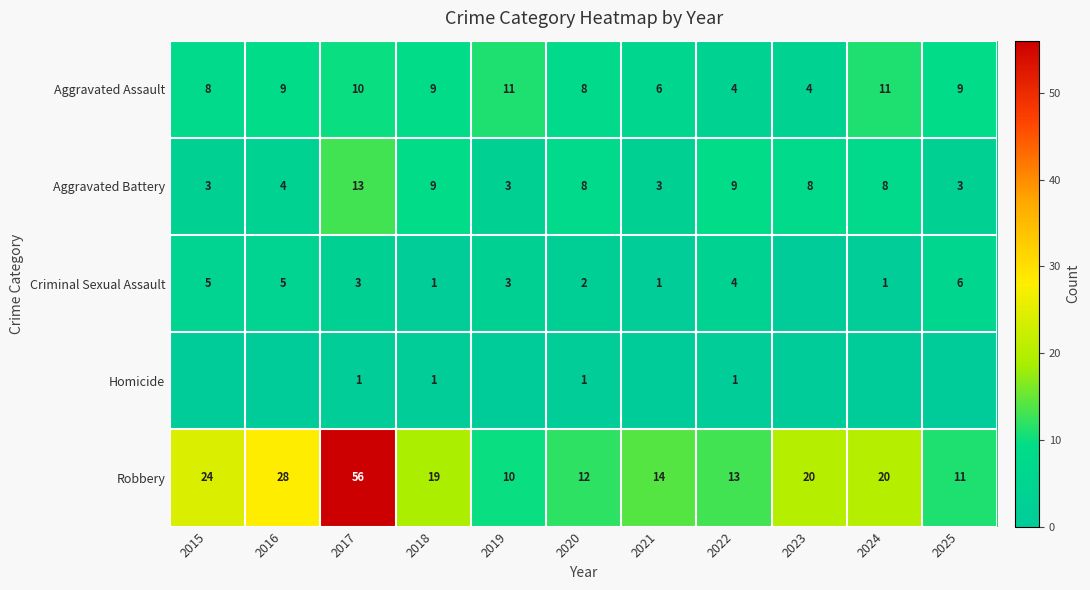

How many Aggravated Assault values are between 6 and 10?

7